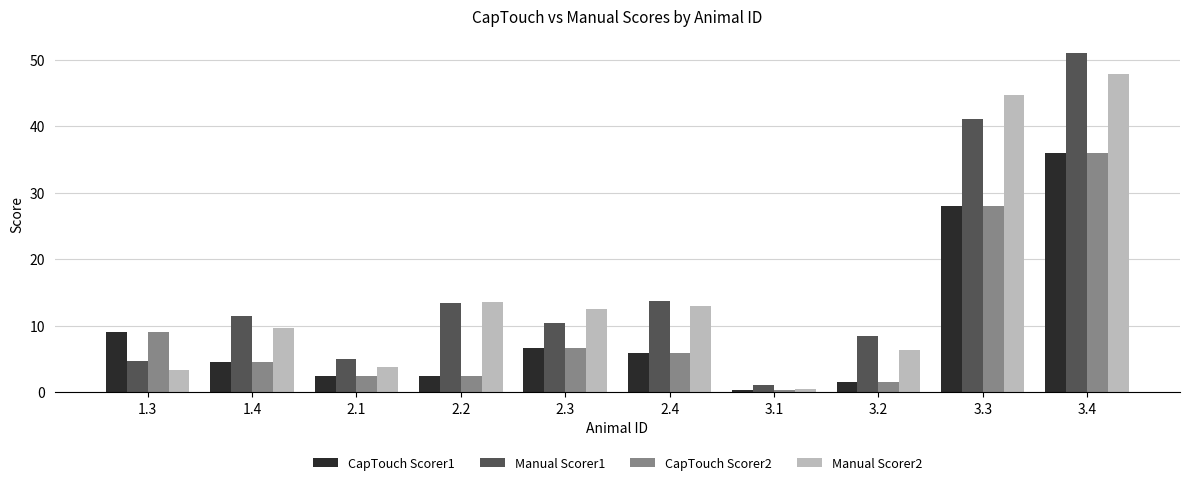

What is the value of the CapTouch Scorer2 bar at the 8th from the left?

1.5